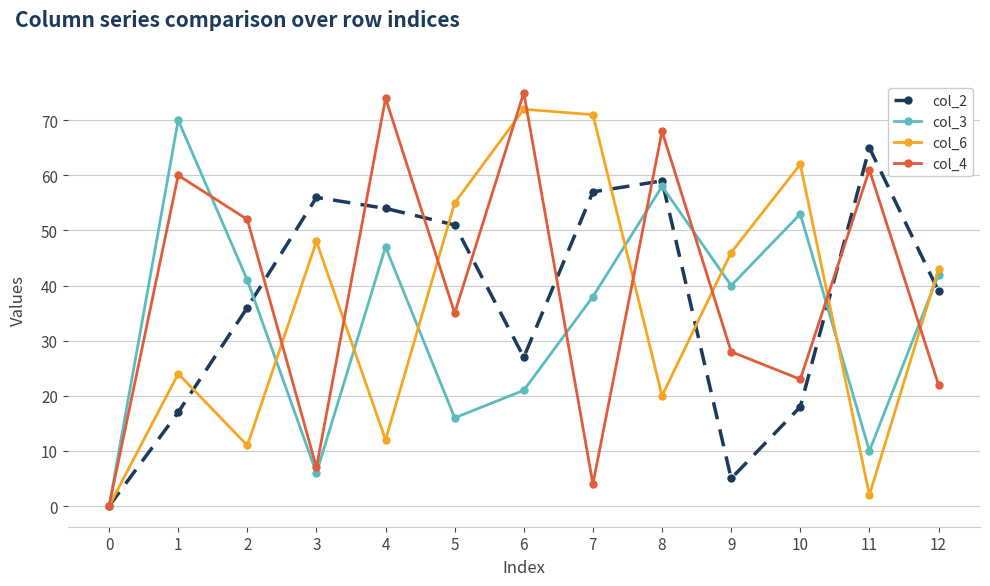

At which category does col_3 reach its first local valley?

3